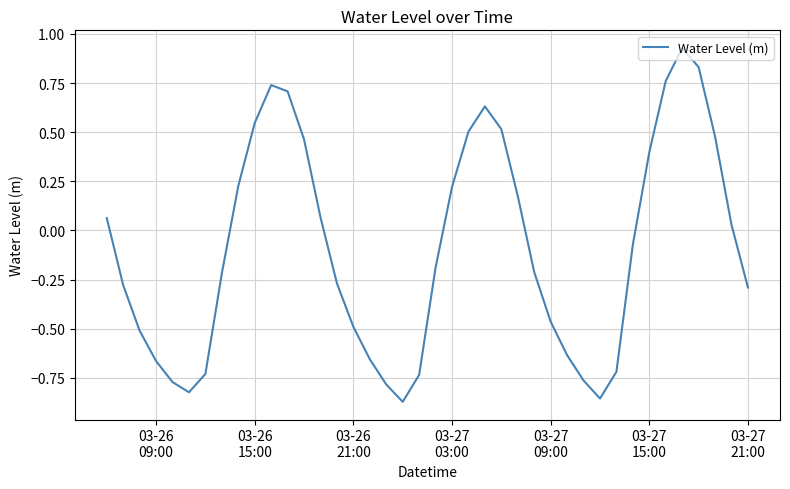

What is the difference between the maximum and minimum values?

1.8